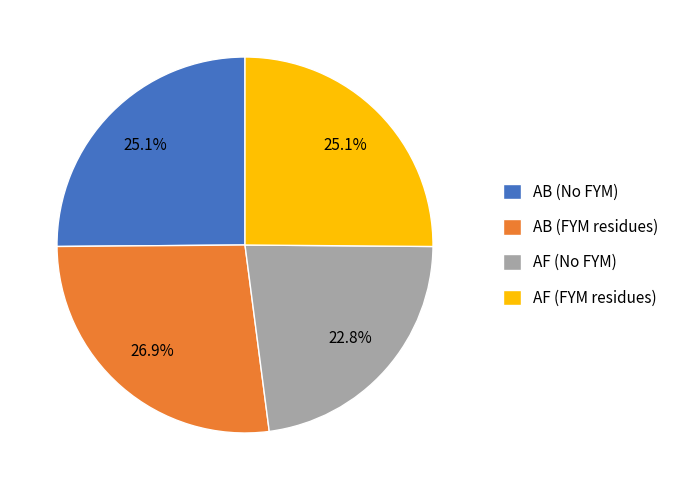

To the nearest percent, what percentage of the pie is AB (FYM residues)?

27%